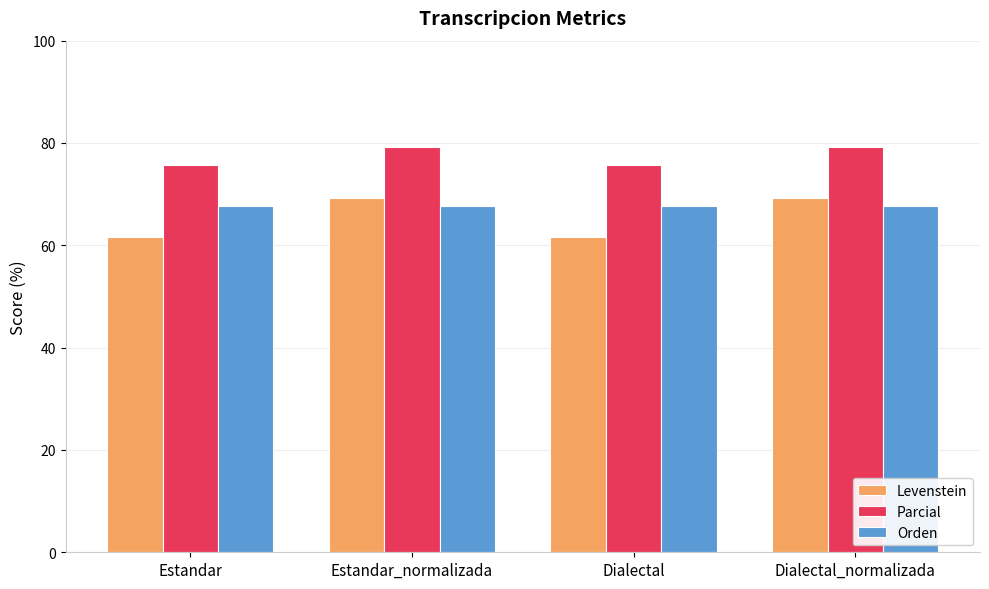

The Orden series shows 67.6 at Estandar_normalizada. True or false?

True